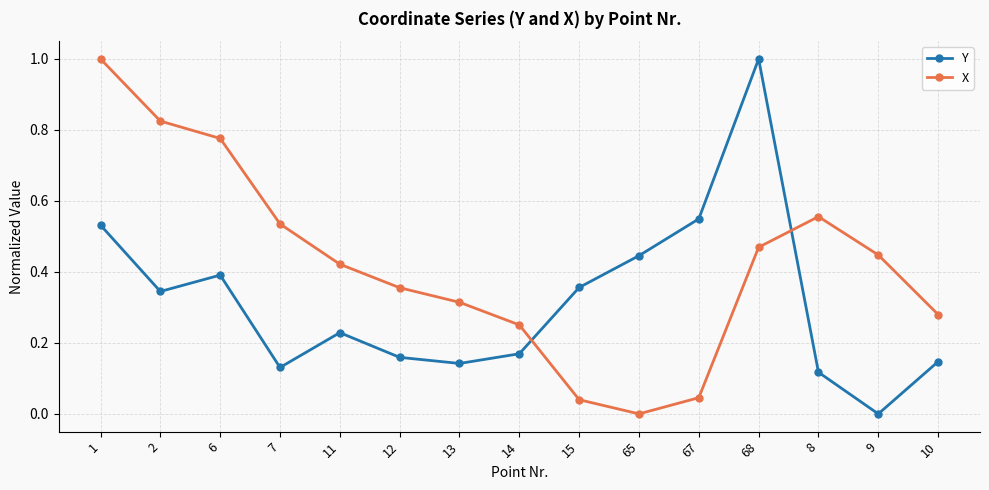

Where is the first local minimum for X?

65